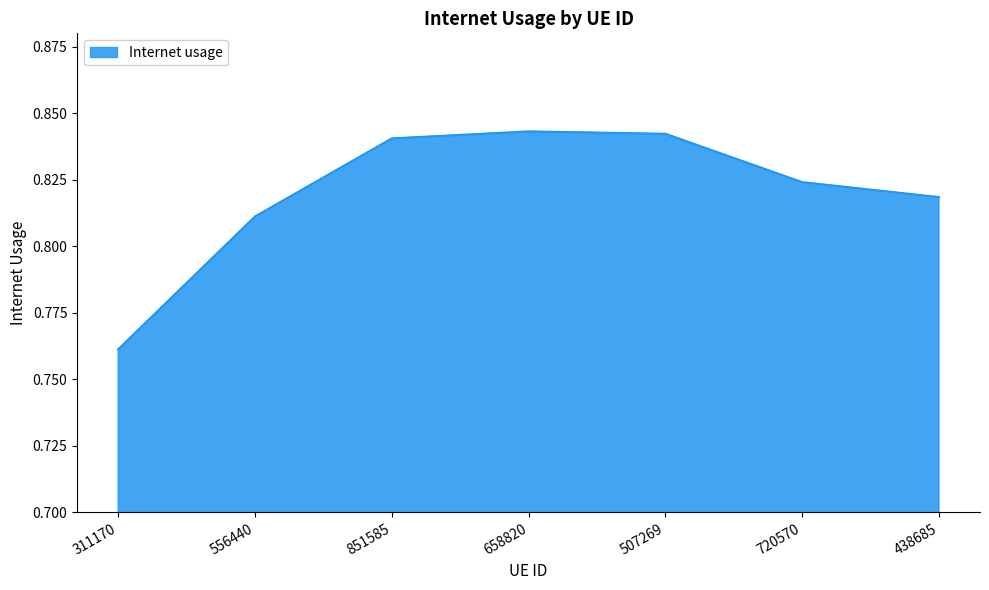

What is the difference between the maximum and minimum values?

0.1